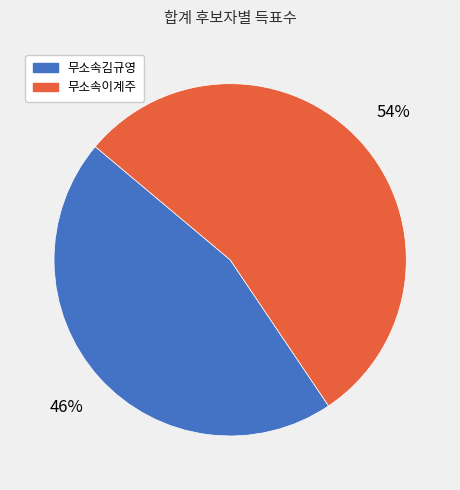

Combined, do 무소속김규영 and 무소속이계주 account for over 50%?

Yes